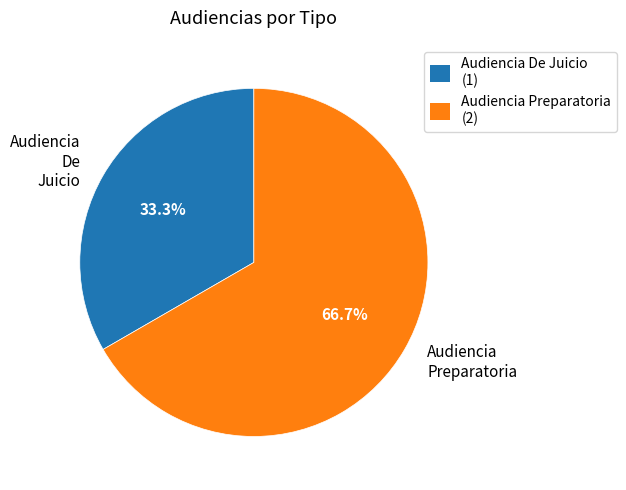

Count the number of slices in the pie.

2